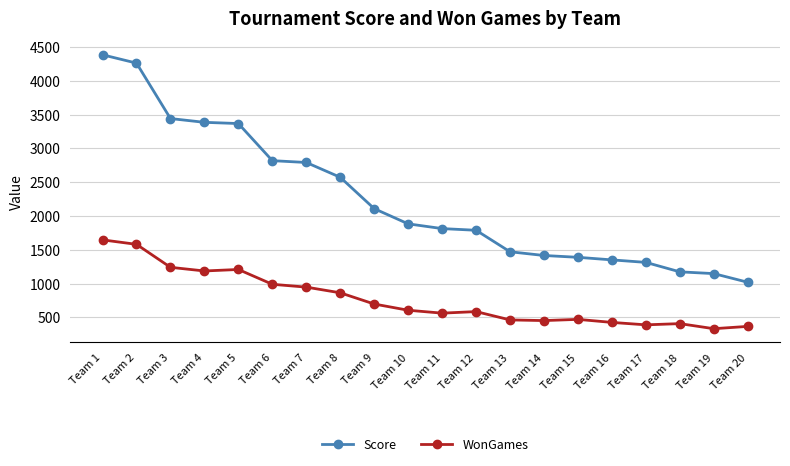

What is the total value across all series at Team 16?

1777